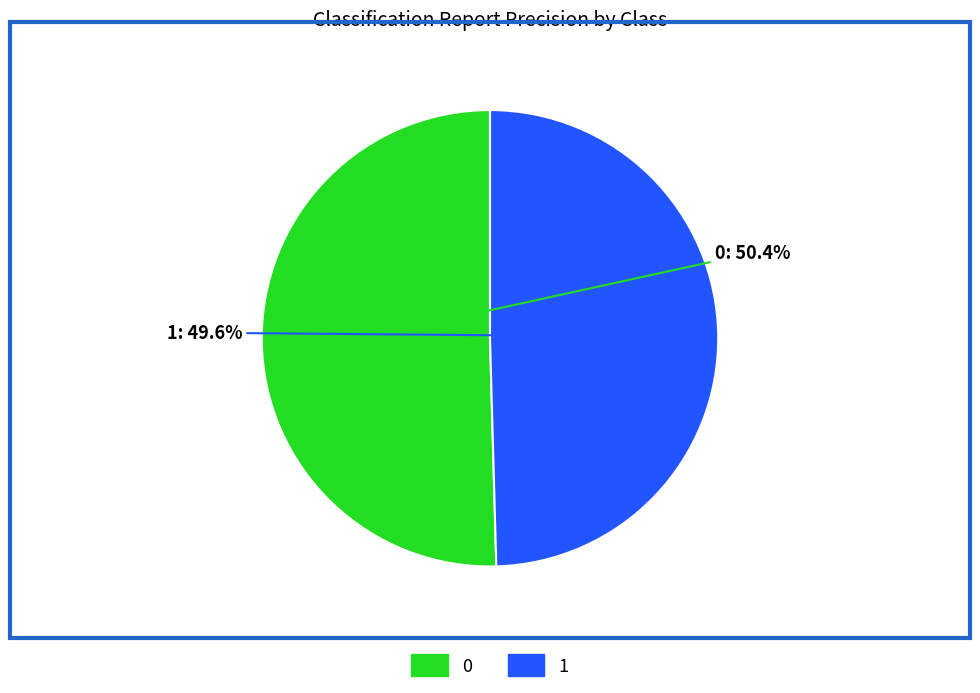

Which category has the smallest portion of the pie?

1